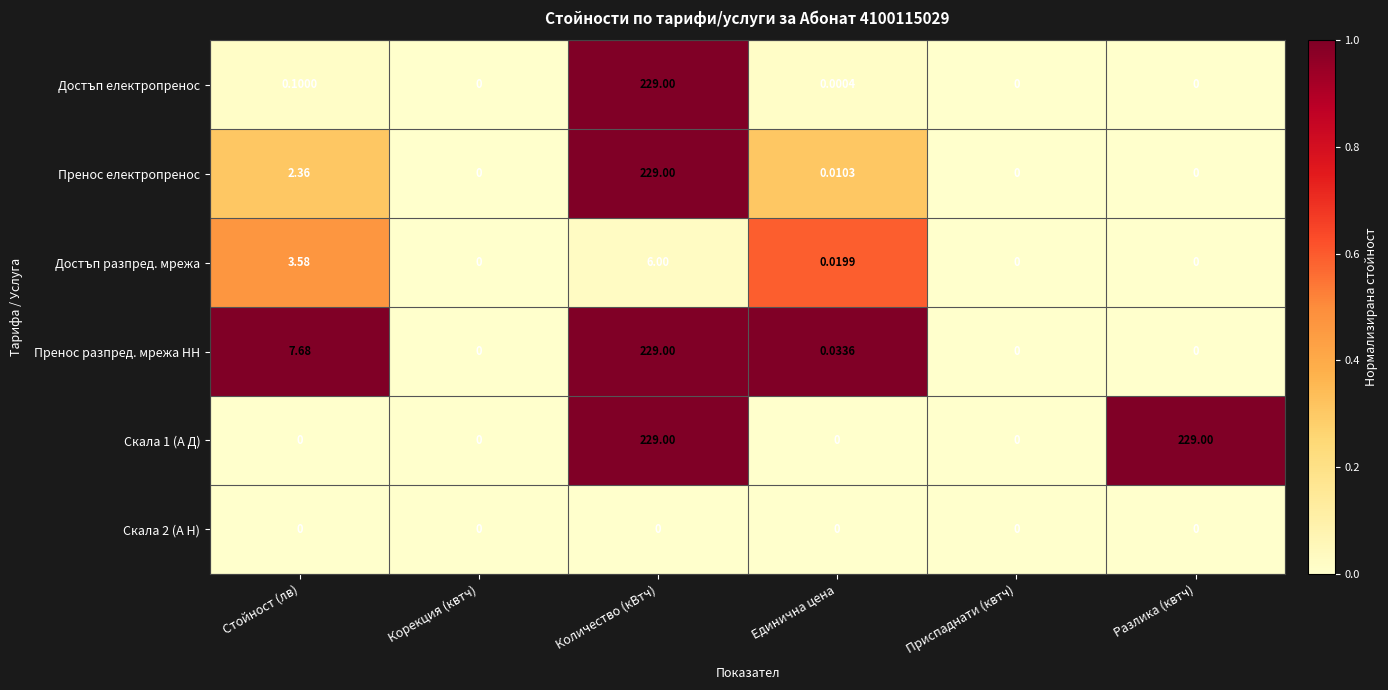

At which label is Достъп електропренос closest to 114?

Стойност (лв)